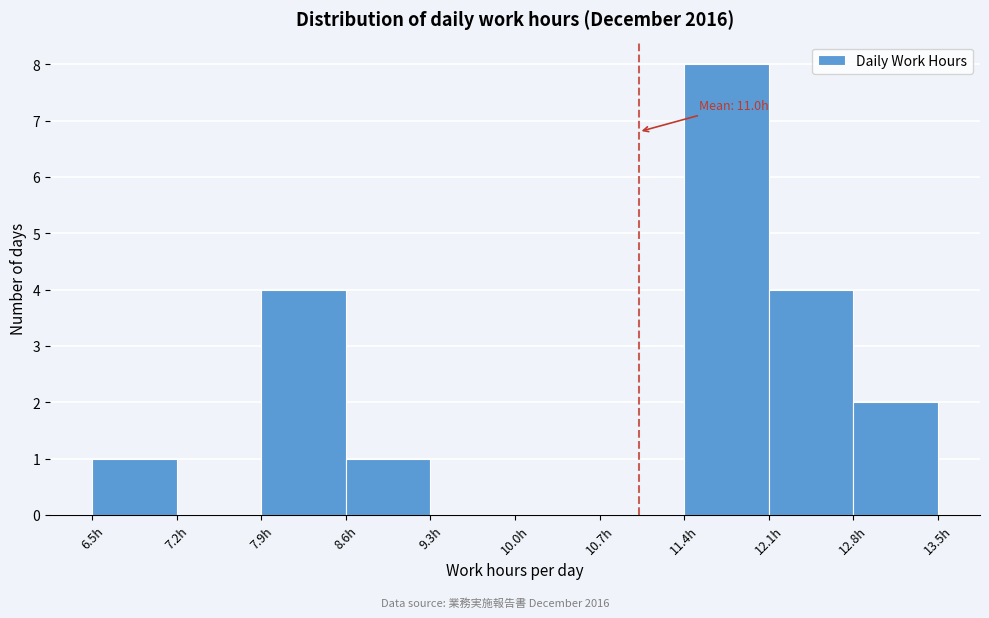

Which range on the x-axis has the tallest bar?

11.4 to 12.1